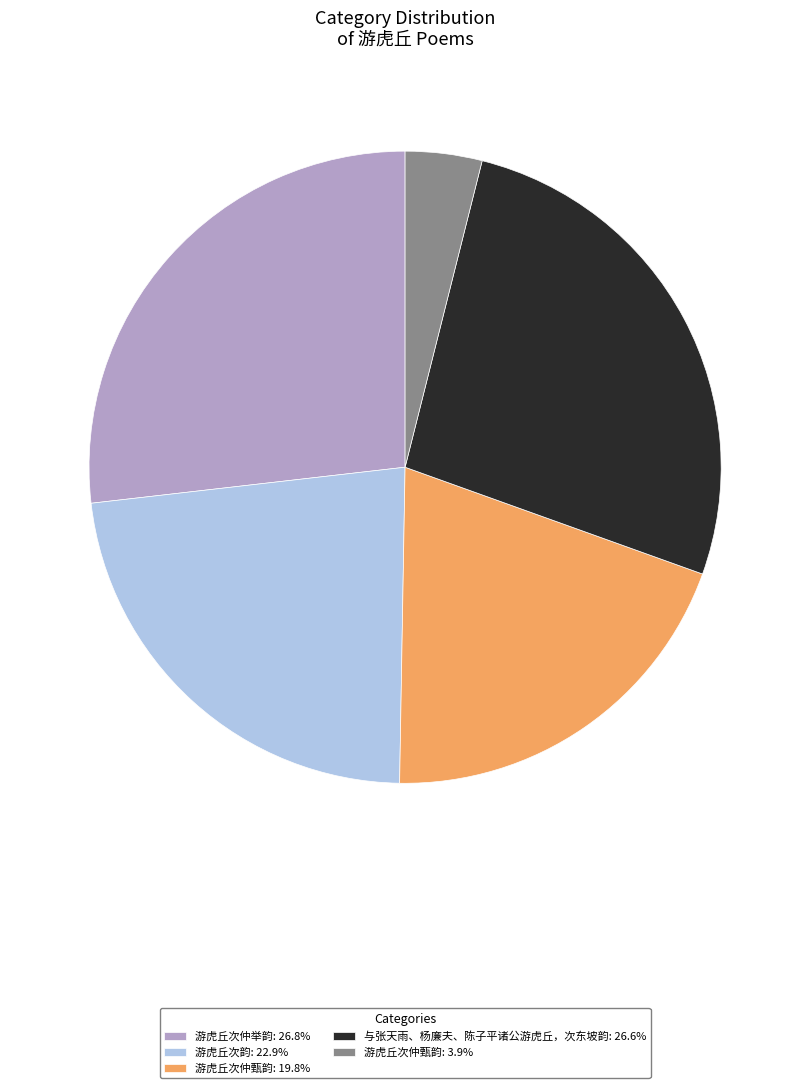

Approximately how many times larger is the value at 游虎丘次韵: 22.9% compared to 游虎丘次仲甄韵: 3.9%?

5.8